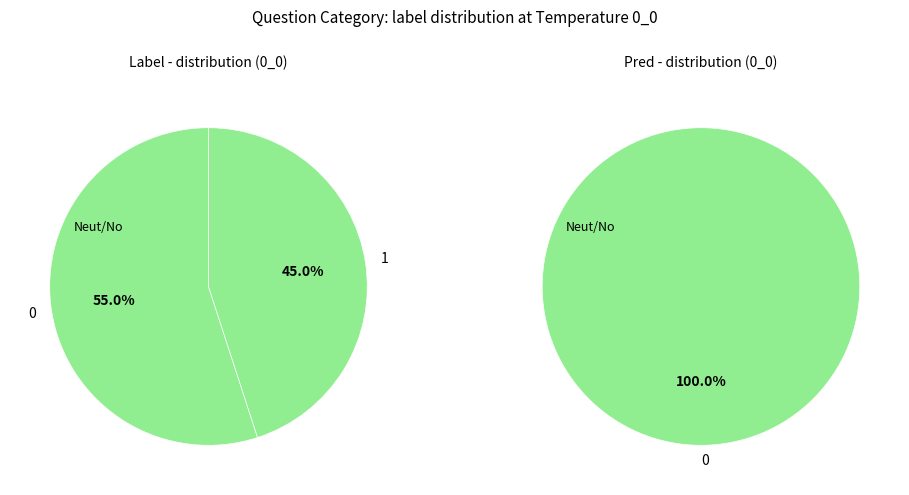

To the nearest percent, what is the average slice percentage?

50%